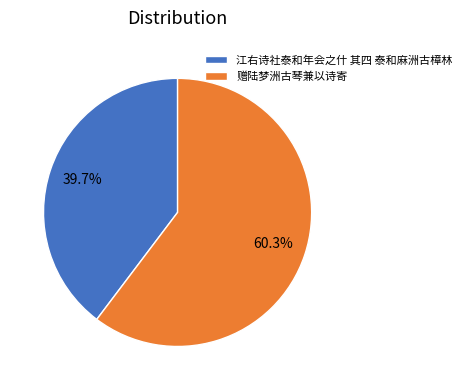

Which category has the biggest portion of the pie?

赠陆梦洲古琴兼以诗寄